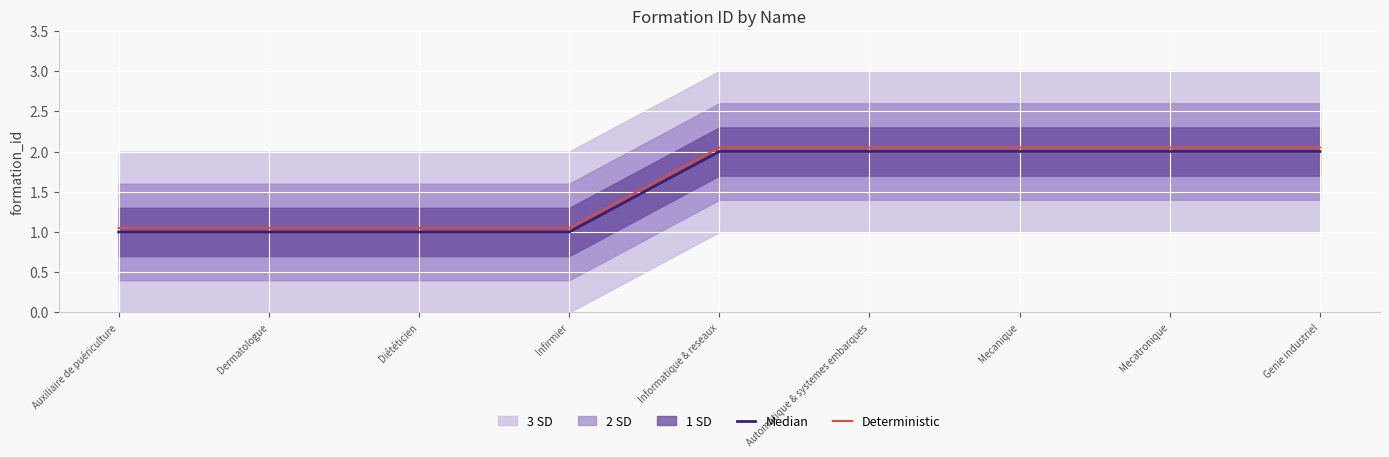

Where is Deterministic nearest to the value 1?

Auxiliaire de puériculture